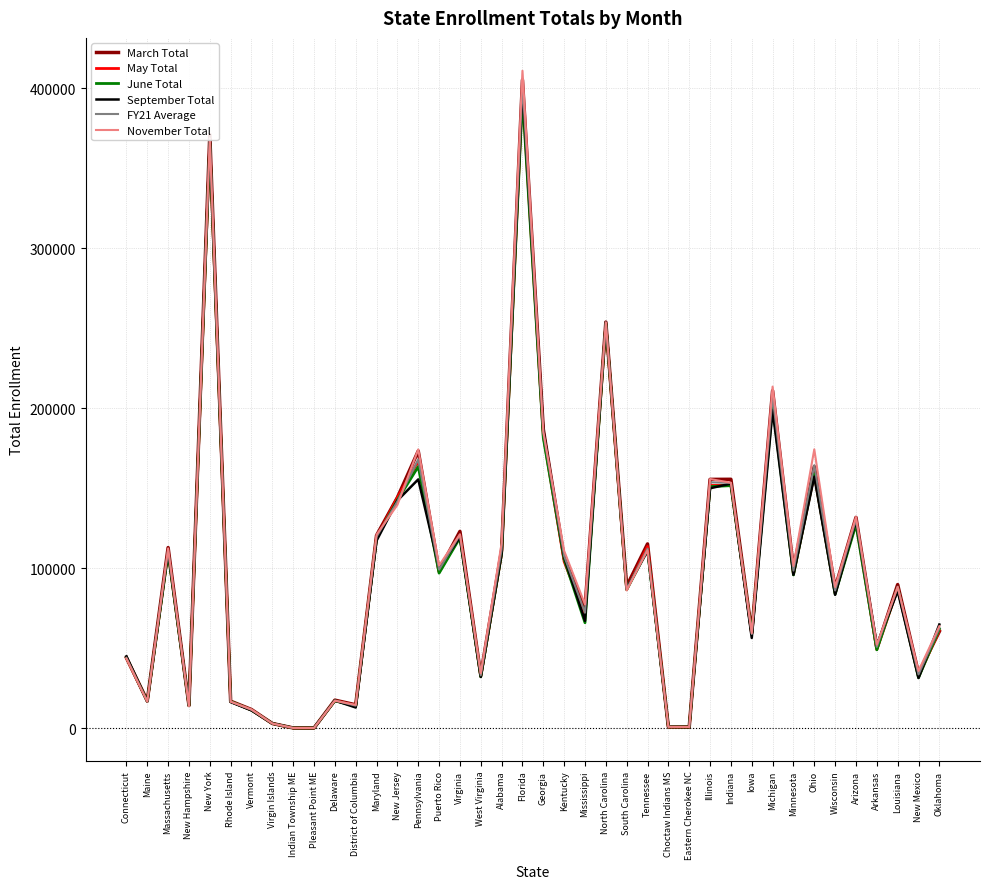

At which label does May Total first exceed 86954?

Massachusetts